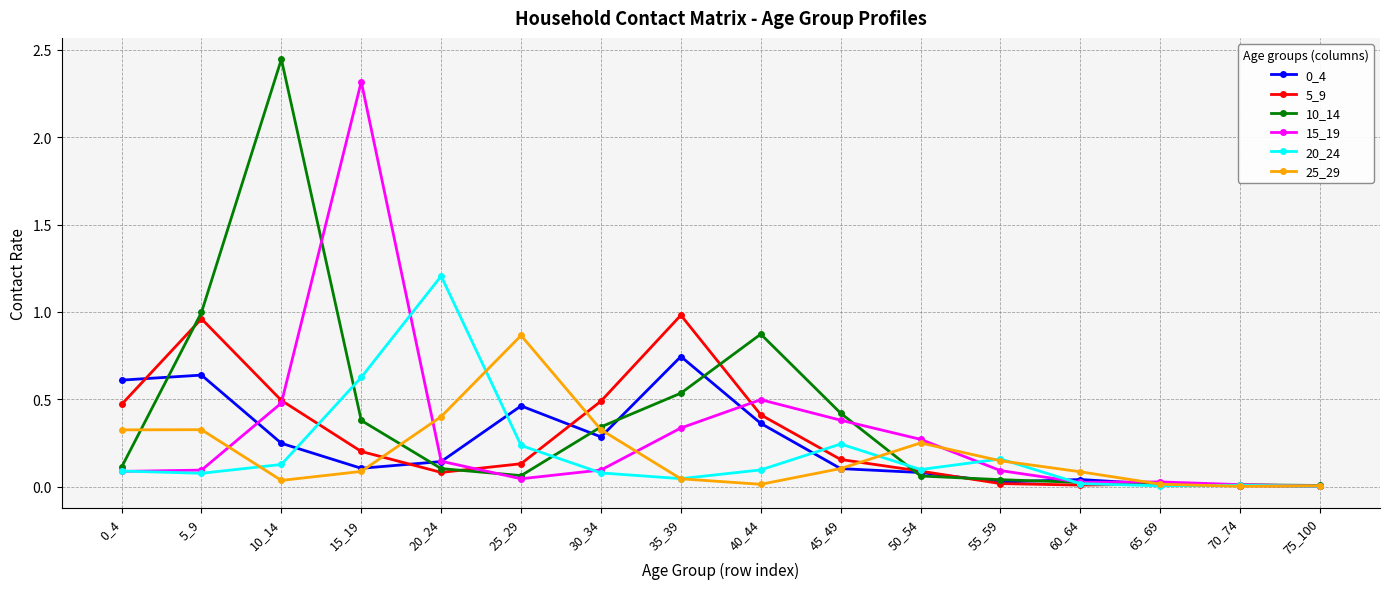

Which series has the widest spread of values?

10_14